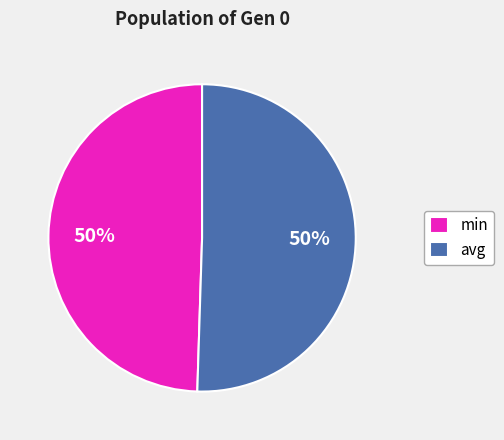

What percentage is the min slice, to the nearest percent?

50%